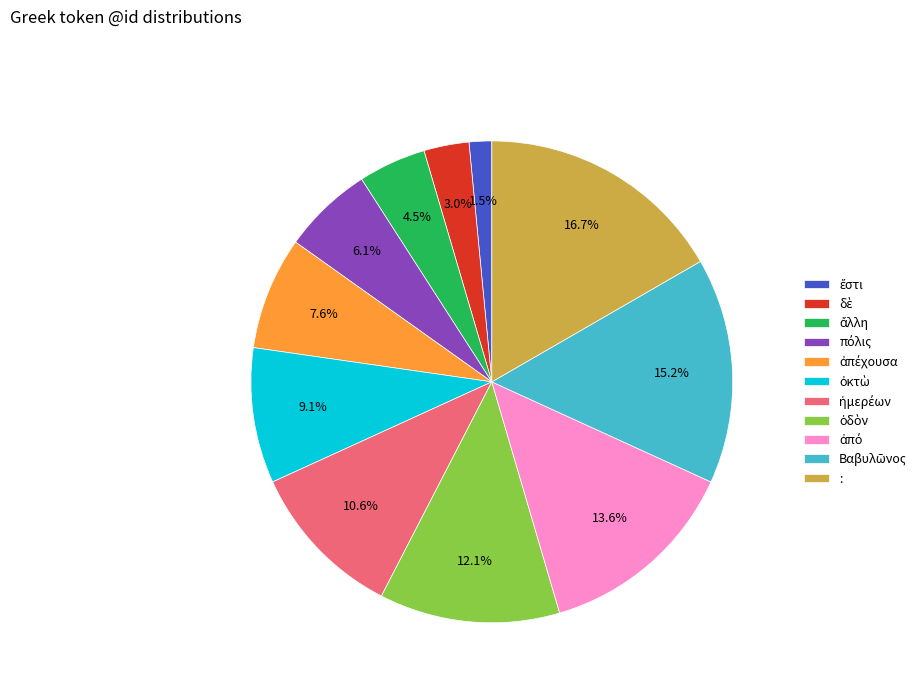

How many segments does this pie chart have?

11